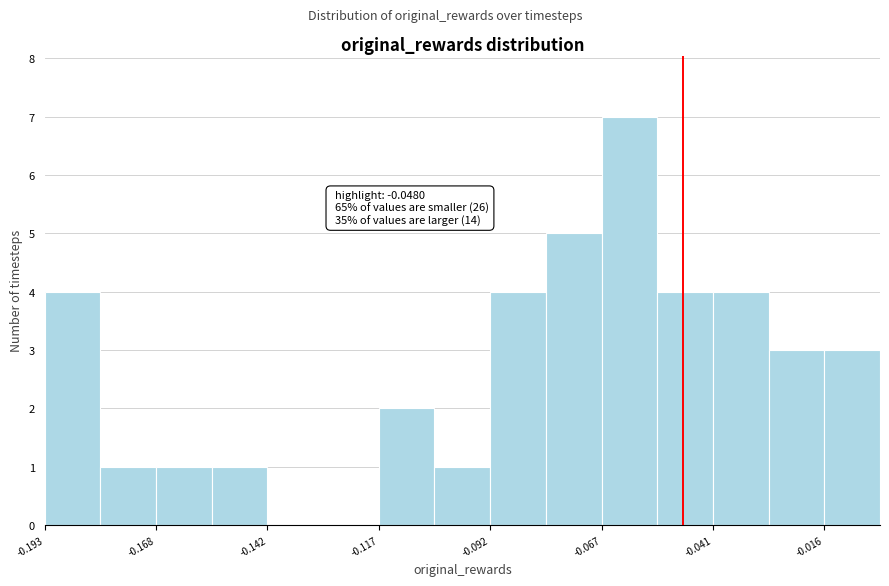

Around what value on the x-axis is the tallest bar? Give the approximate position of its centre, as read against the axis.

-0.060